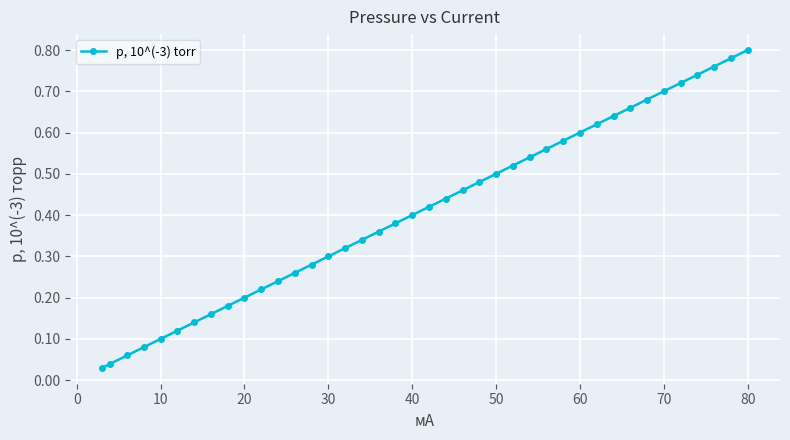

Does the chart display data point markers on the line(s)?

Yes